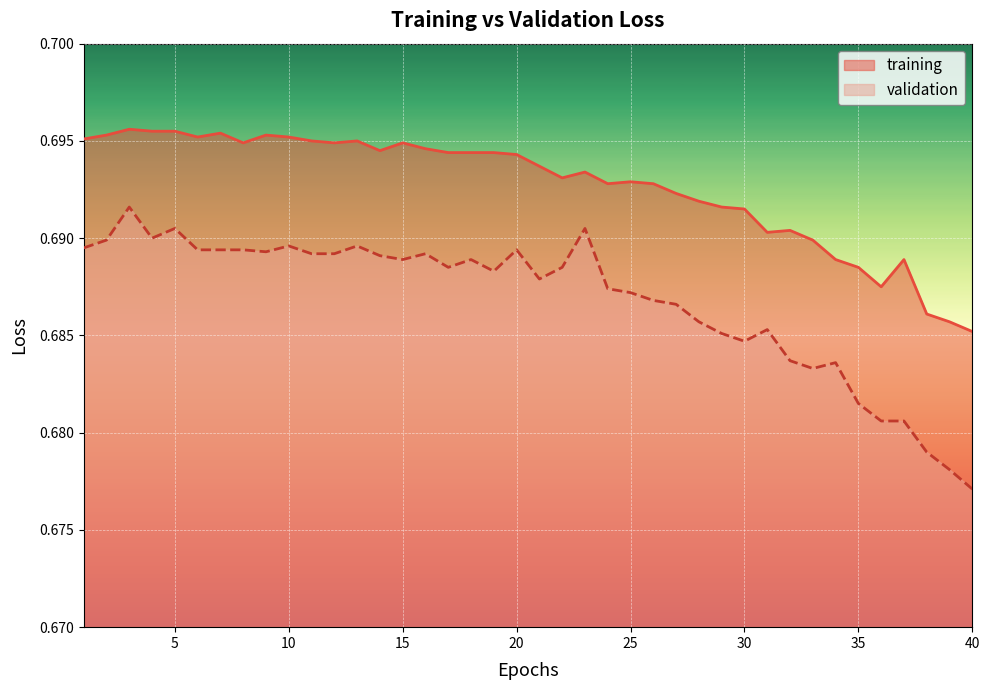

True or false: validation and training cross at least once.

False